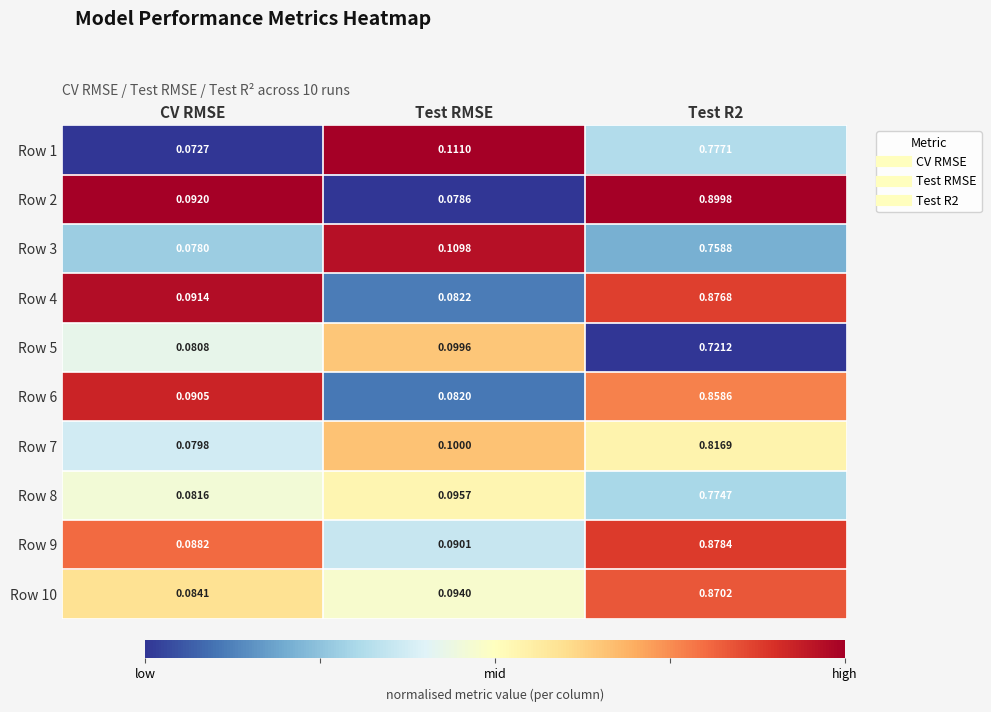

Is the value of Row 5 at Test R2 greater than the value of Row 9 at CV RMSE?

Yes